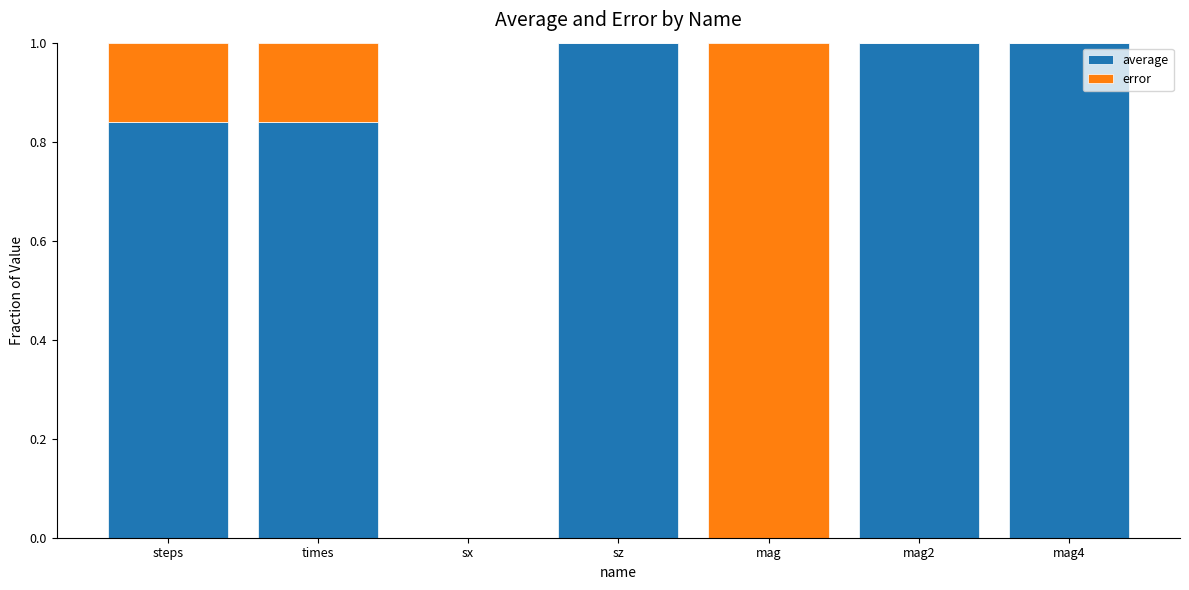

What is the total value across all series at sz?

1.0